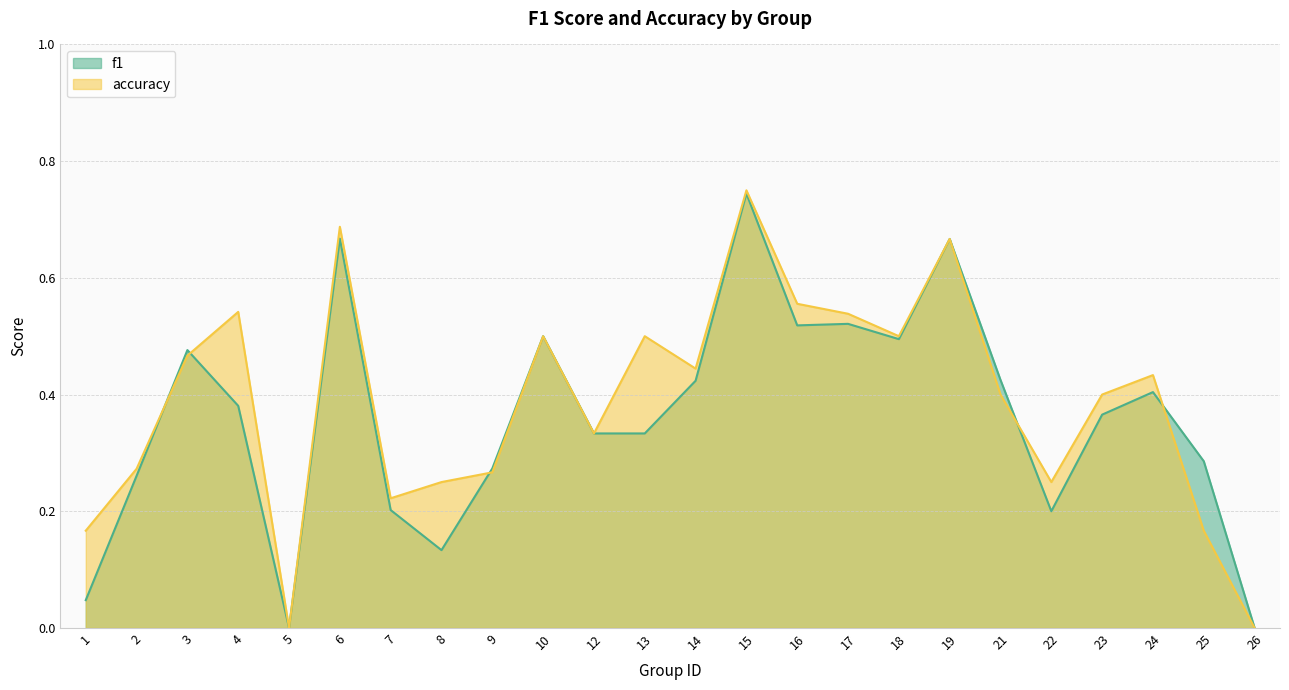

Reading left to right, what are all the values shown in this chart?

f1: 0.0	0.3	0.5	0.4	0.0	0.7	0.2	0.1	0.3	0.5	0.3	0.3	0.4	0.7	0.5	0.5	0.5	0.7	0.4	0.2	0.4	0.4	0.3	0.0
accuracy: 0.2	0.3	0.5	0.5	0.0	0.7	0.2	0.2	0.3	0.5	0.3	0.5	0.4	0.8	0.6	0.5	0.5	0.7	0.4	0.2	0.4	0.4	0.2	0.0